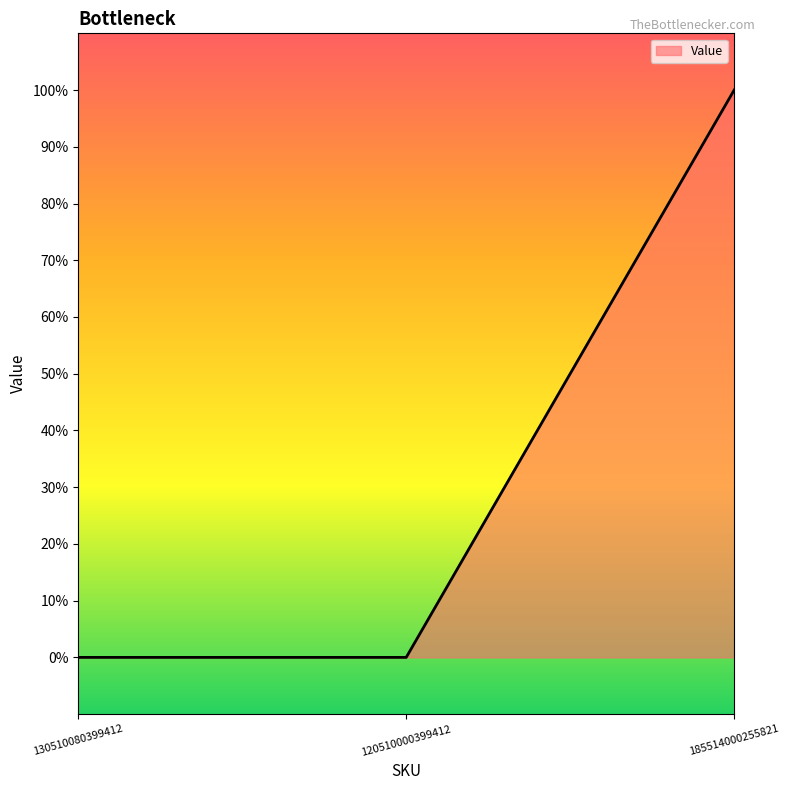

List the labels in order of value, largest first.

185514000255821, 130510080399412, 120510000399412